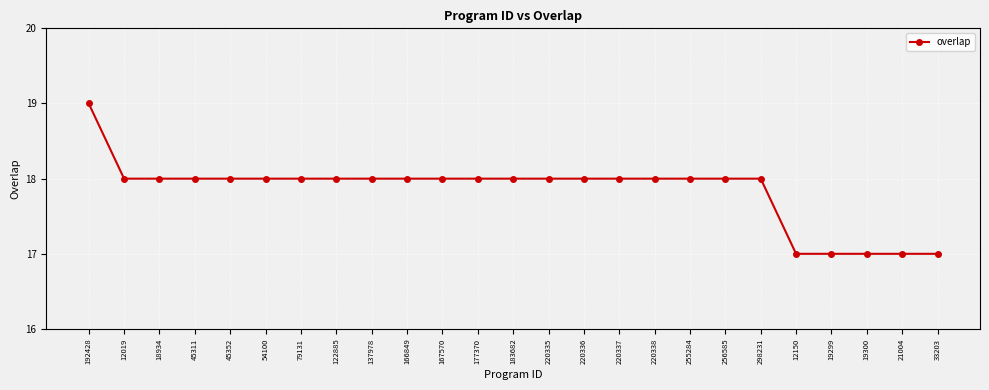

Reading right to left, extract all data points from this chart.

33203=17	21004=17	19300=17	19299=17	12150=17	298231=18	256585=18	255284=18	220338=18	220337=18	220336=18	220335=18	183682=18	177370=18	167570=18	166849=18	137978=18	122885=18	79131=18	54100=18	45352=18	45311=18	18934=18	12019=18	192428=19